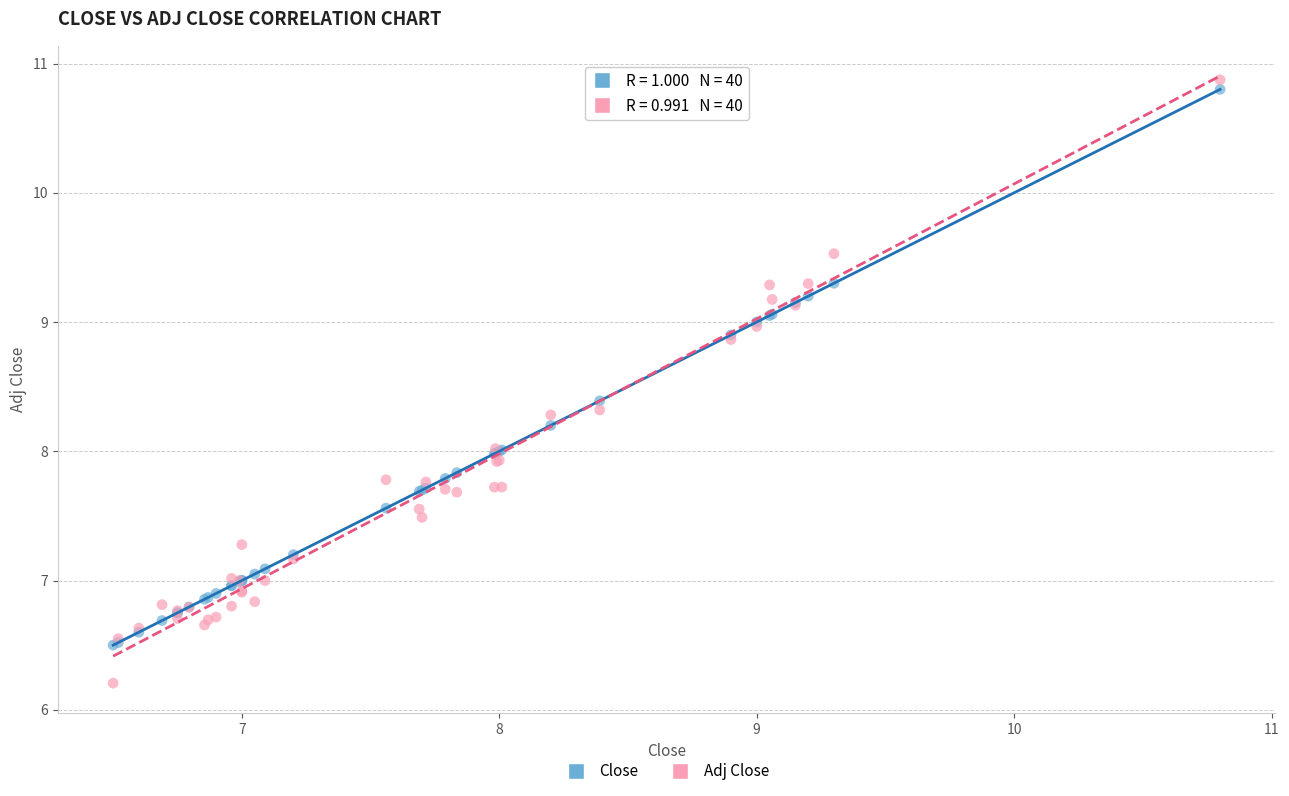

Which series has the largest Y range (max minus min)?

Adj Close